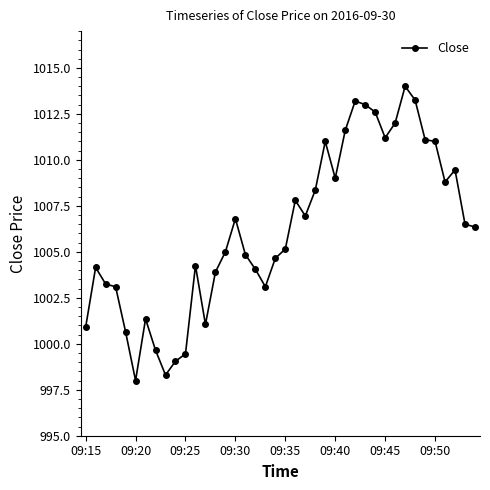

What is the smallest value displayed?

998.0